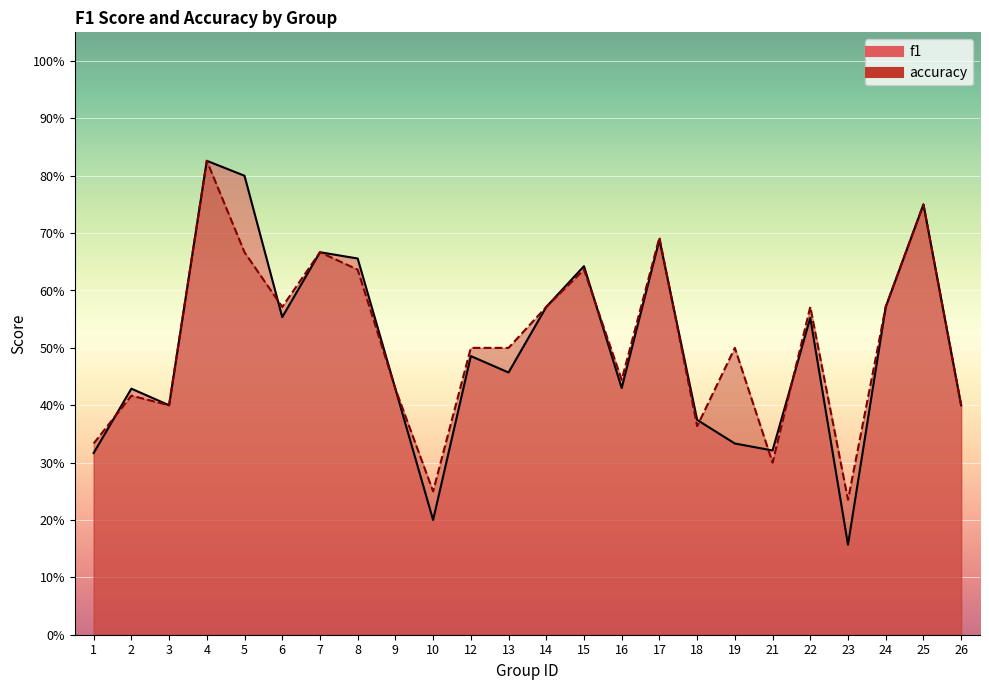

Rank the series by their maximum value, from lowest to highest.

f1, accuracy